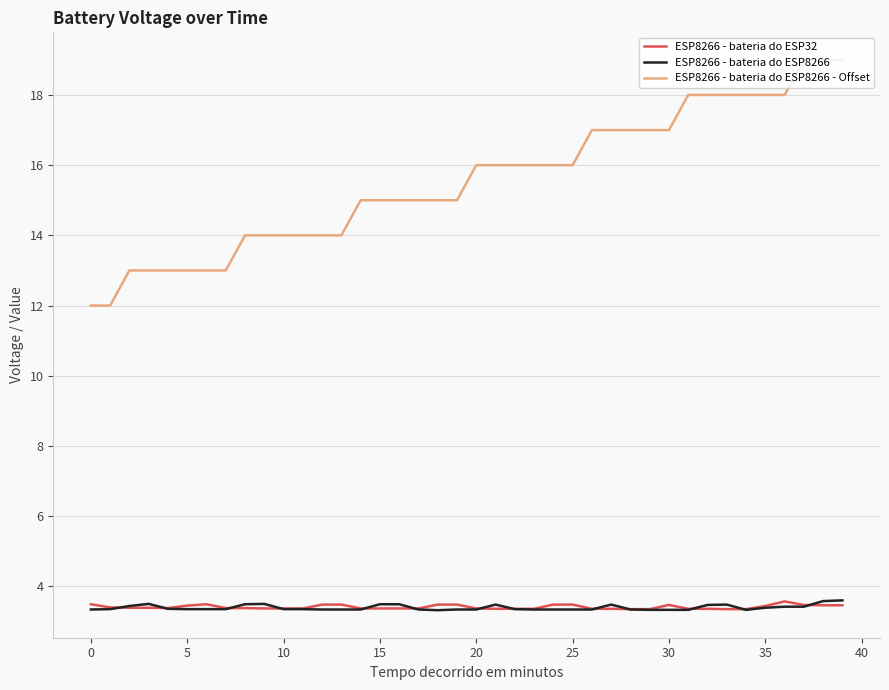

Which series has the largest range (max minus min)?

ESP8266 - bateria do ESP8266 - Offset